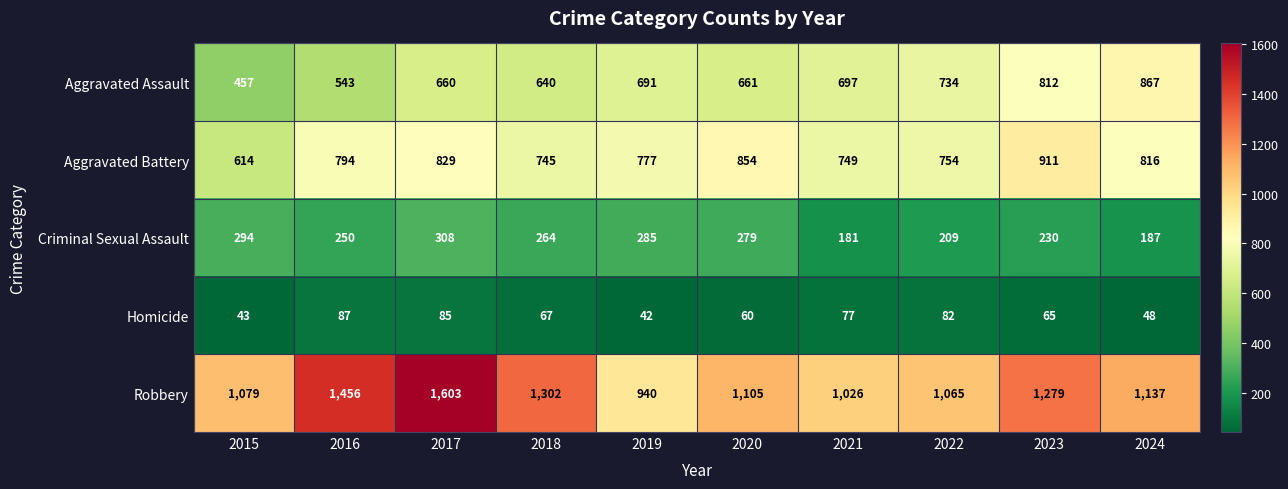

List the series in order of their peak value, highest first.

Robbery, Aggravated Battery, Aggravated Assault, Criminal Sexual Assault, Homicide